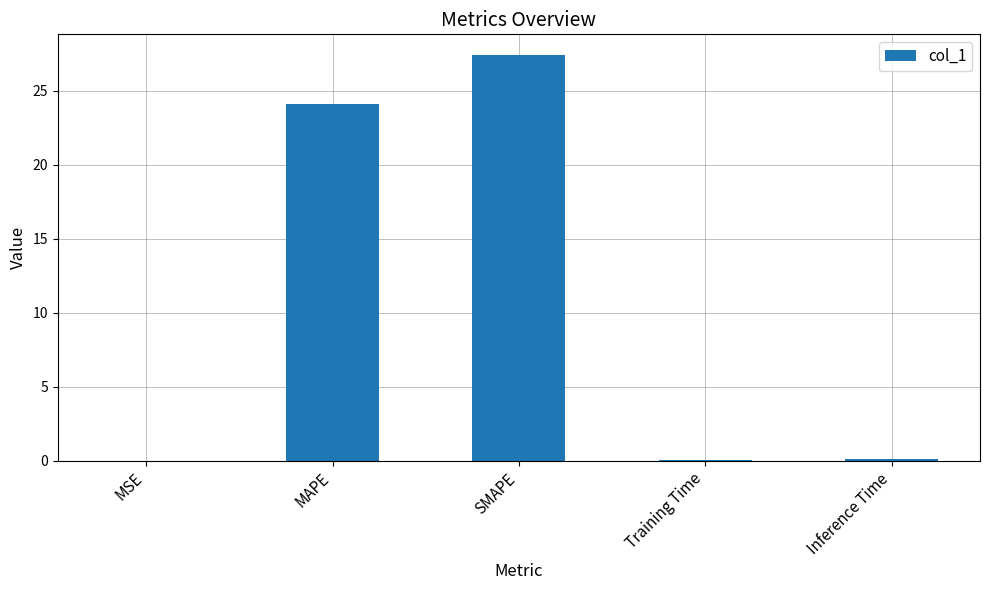

The chart shows a value of 9.8 at MAPE. True or false?

False